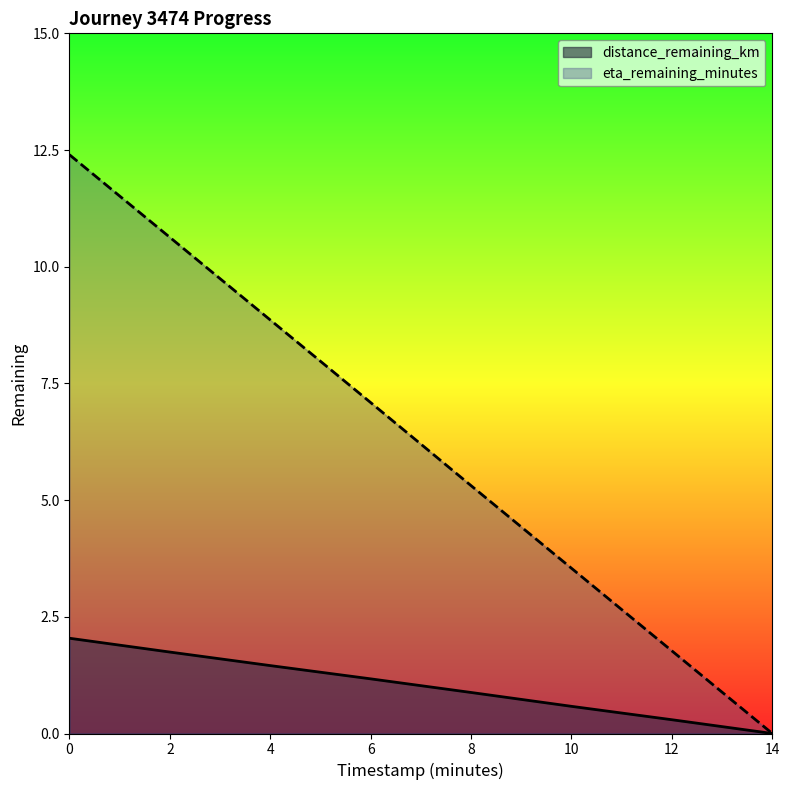

At which label does distance_remaining_km reach its minimum?

14